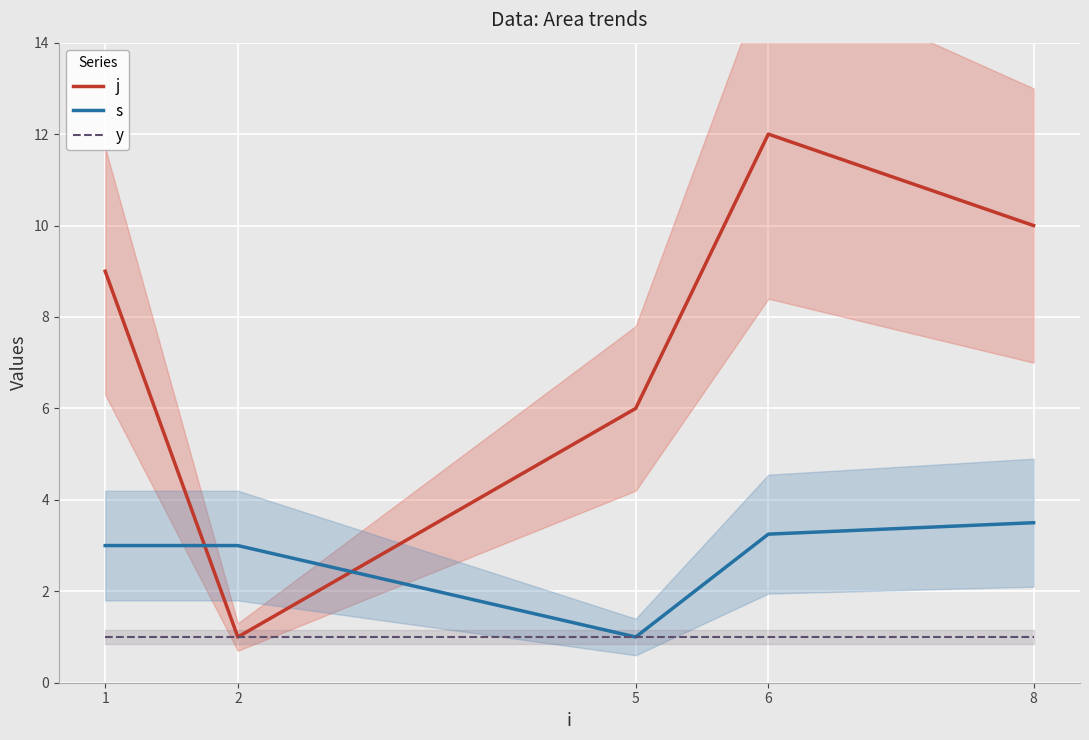

At which label does s reach its peak?

8